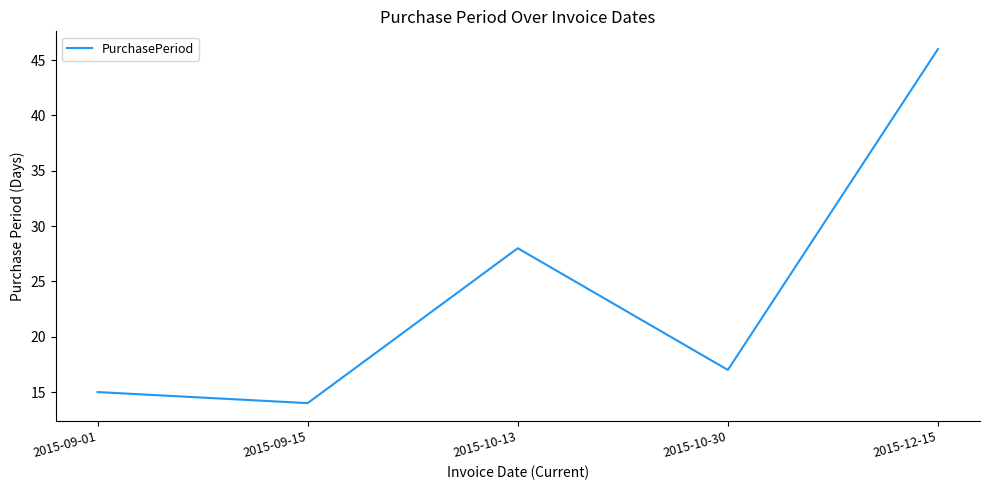

At which category does the data reach its first local valley?

2015-09-15